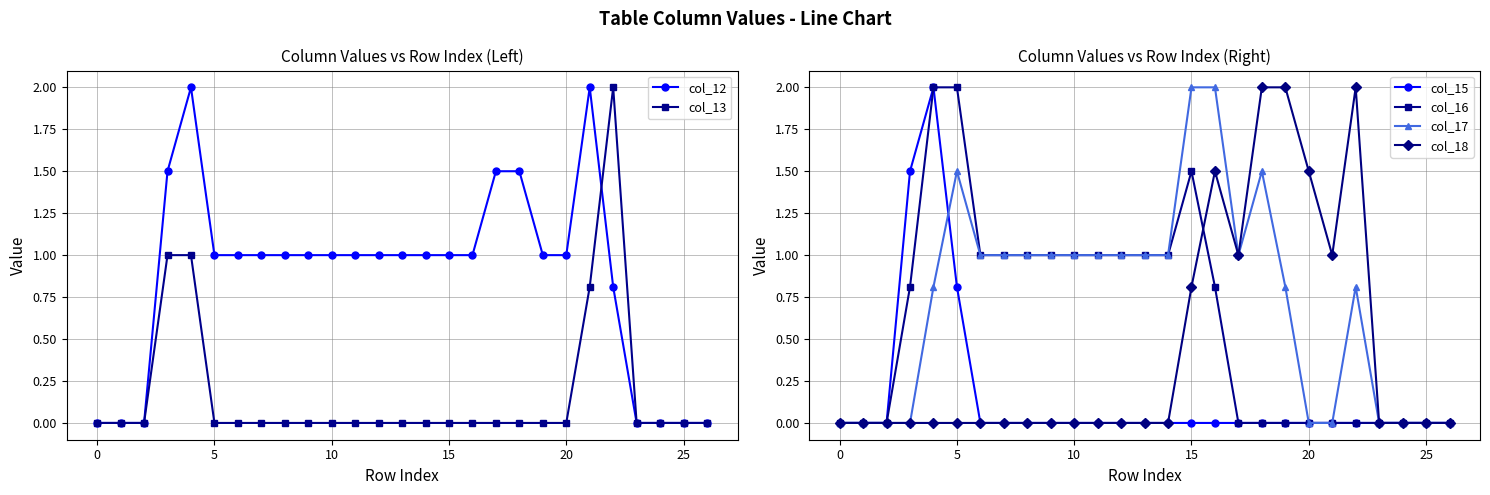

What is the average value of the col_12 series?

0.9